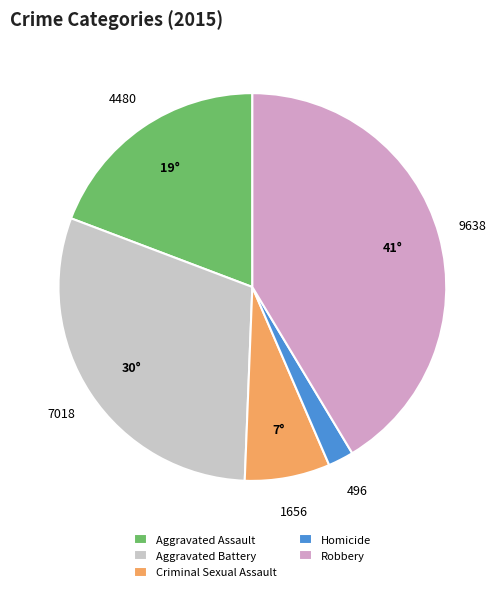

Is the sum of Homicide and Aggravated Battery greater than half?

No